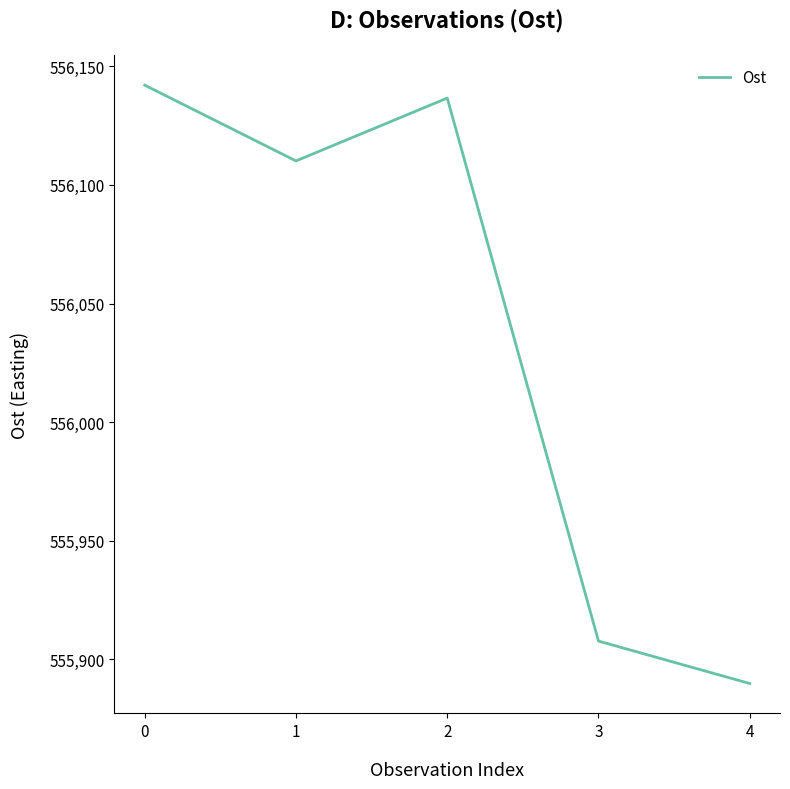

Where is the first local minimum?

1